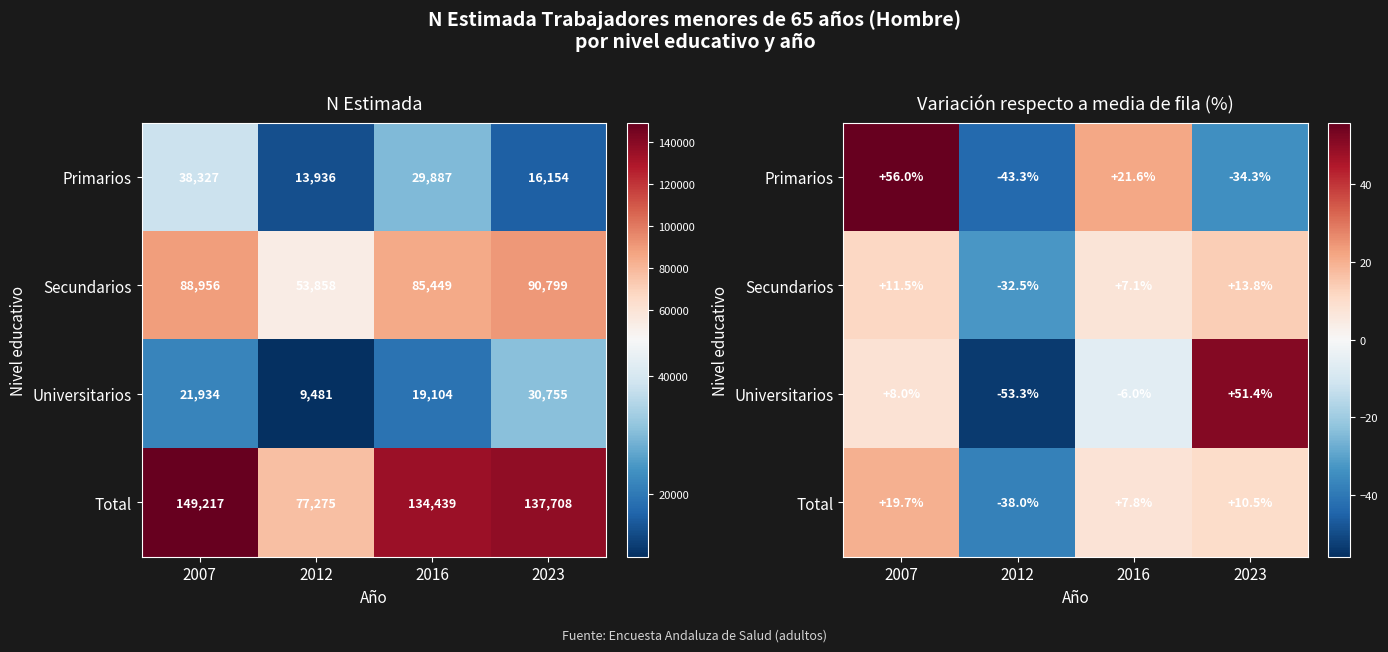

How many data points does each series have?

4